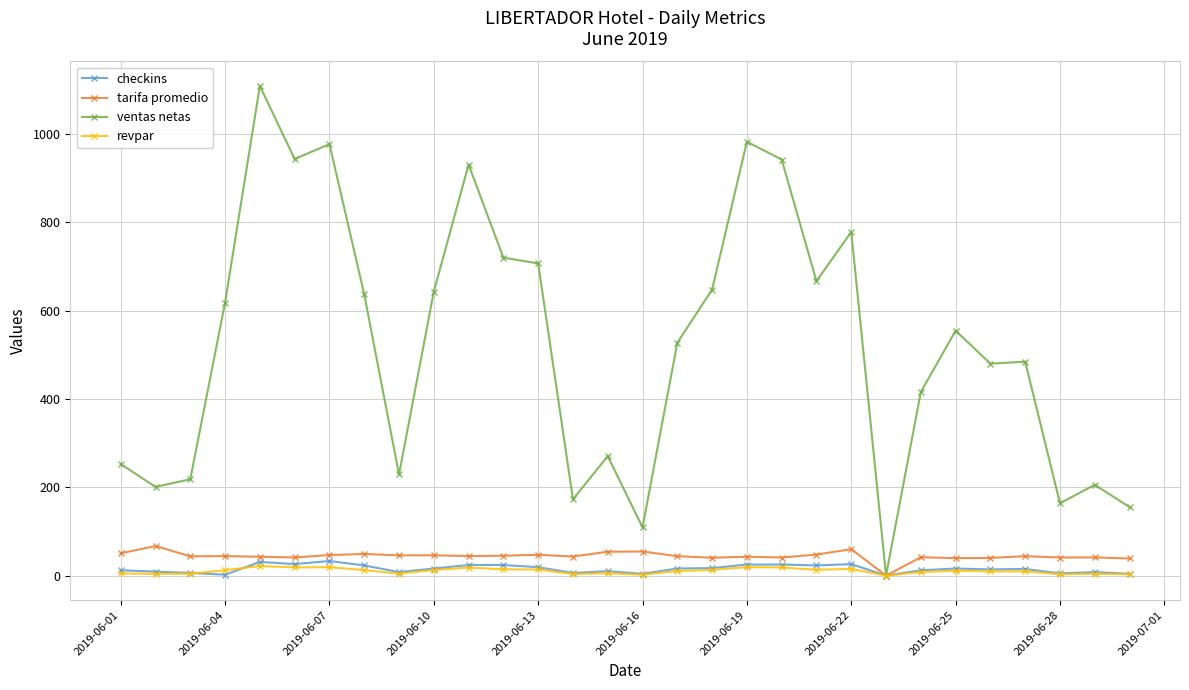

At how many categories does at least one series exceed 832?

6